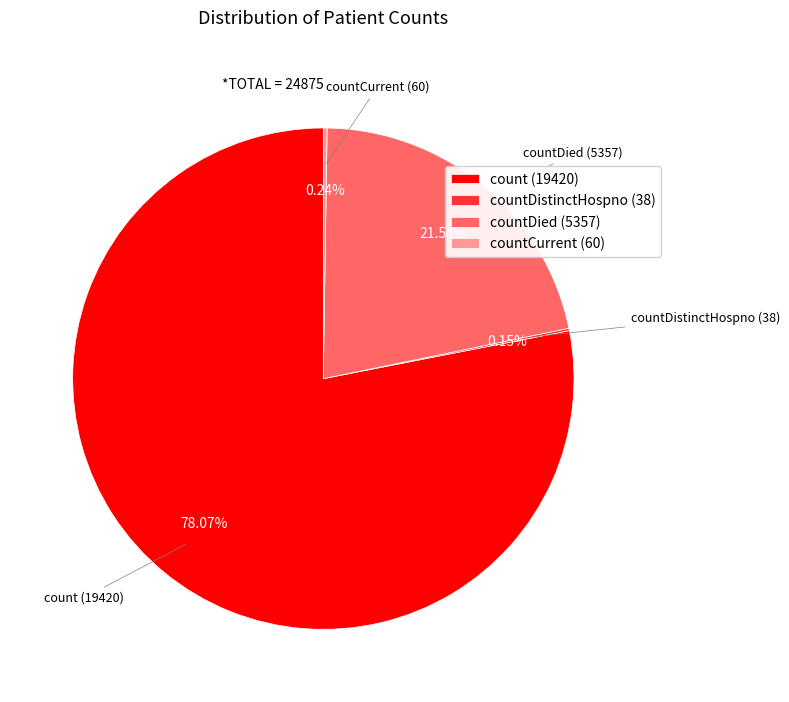

Does countDied (5357) represent more than half of the total?

No